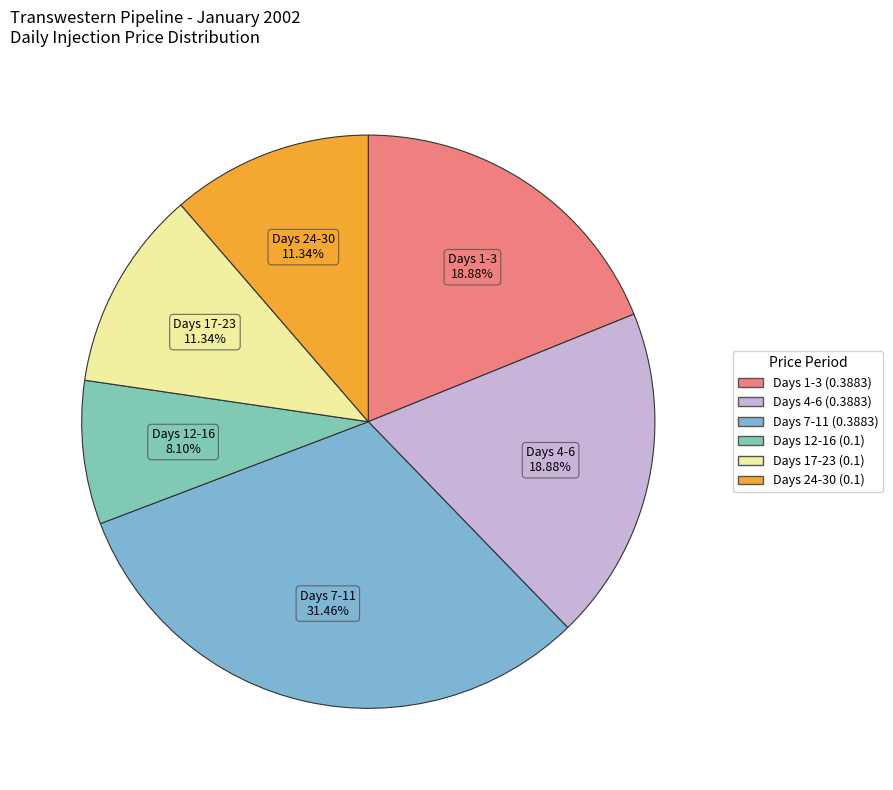

Count the number of slices in the pie.

6